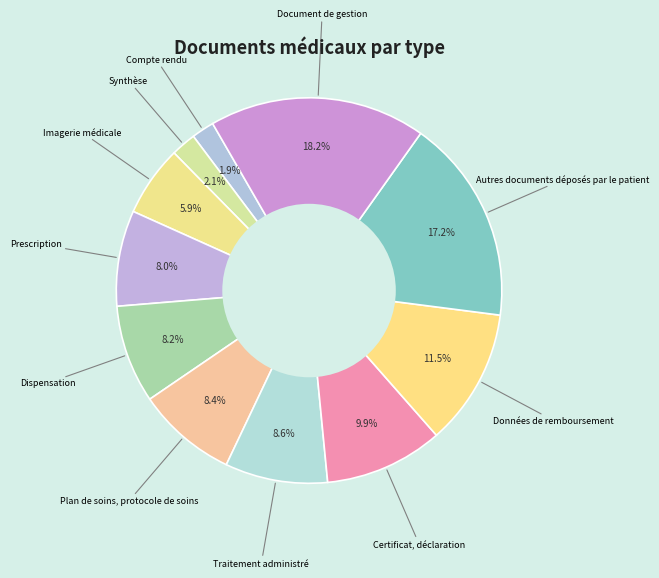

How many slices are in this pie chart?

11